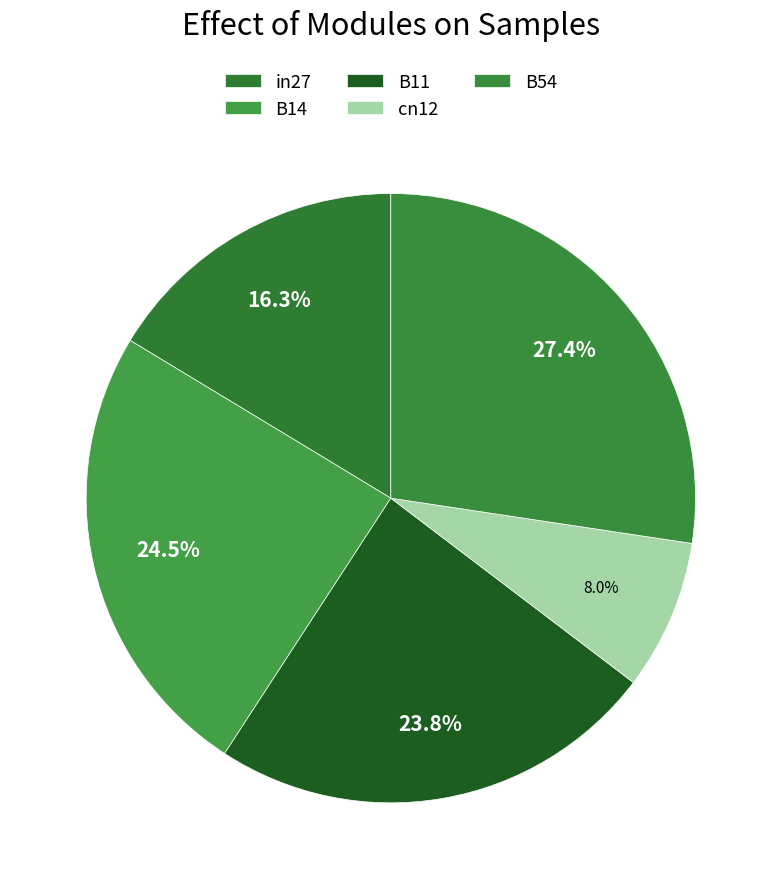

To the nearest percent, what is the difference between the B14 and B54 slice percentages?

3%